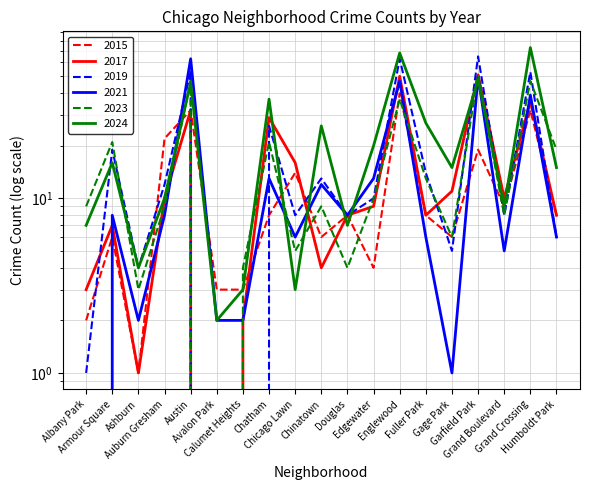

Reading left to right, what are all the values shown in this chart?

2015: Albany Park=2	Armour Square=6	Ashburn=1	Auburn Gresham=22	Austin=32	Avalon Park=3	Calumet Heights=3	Chatham=8	Chicago Lawn=14	Chinatown=6	Douglas=8	Edgewater=4	Englewood=40	Fuller Park=8	Gage Park=6	Garfield Park=19	Grand Boulevard=9	Grand Crossing=32	Humboldt Park=8
2017: Albany Park=3	Armour Square=7	Ashburn=1	Auburn Gresham=10	Austin=32	Avalon Park=0	Calumet Heights=2	Chatham=29	Chicago Lawn=16	Chinatown=4	Douglas=8	Edgewater=9	Englewood=50	Fuller Park=8	Gage Park=11	Garfield Park=51	Grand Boulevard=10	Grand Crossing=36	Humboldt Park=8
2019: Albany Park=1	Armour Square=19	Ashburn=4	Auburn Gresham=12	Austin=53	Avalon Park=0	Calumet Heights=0	Chatham=26	Chicago Lawn=8	Chinatown=13	Douglas=8	Edgewater=10	Englewood=63	Fuller Park=14	Gage Park=5	Garfield Park=65	Grand Boulevard=8	Grand Crossing=53	Humboldt Park=6
2021: Albany Park=0	Armour Square=8	Ashburn=2	Auburn Gresham=8	Austin=63	Avalon Park=2	Calumet Heights=2	Chatham=13	Chicago Lawn=6	Chinatown=12	Douglas=8	Edgewater=13	Englewood=47	Fuller Park=6	Gage Park=1	Garfield Park=50	Grand Boulevard=5	Grand Crossing=39	Humboldt Park=6
2023: Albany Park=9	Armour Square=21	Ashburn=3	Auburn Gresham=9	Austin=47	Avalon Park=0	Calumet Heights=4	Chatham=21	Chicago Lawn=5	Chinatown=9	Douglas=4	Edgewater=10	Englewood=37	Fuller Park=13	Gage Park=6	Garfield Park=51	Grand Boulevard=8	Grand Crossing=47	Humboldt Park=19
2024: Albany Park=7	Armour Square=16	Ashburn=4	Auburn Gresham=10	Austin=46	Avalon Park=2	Calumet Heights=3	Chatham=37	Chicago Lawn=3	Chinatown=26	Douglas=7	Edgewater=20	Englewood=68	Fuller Park=27	Gage Park=15	Garfield Park=48	Grand Boulevard=9	Grand Crossing=73	Humboldt Park=15